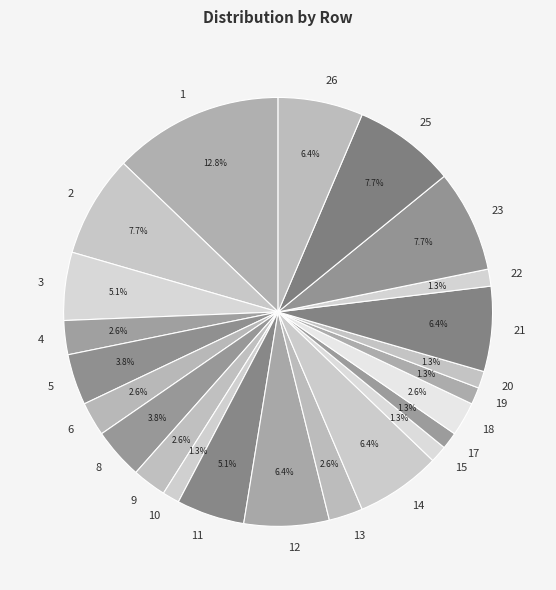

Does 23 represent more than half of the total?

No